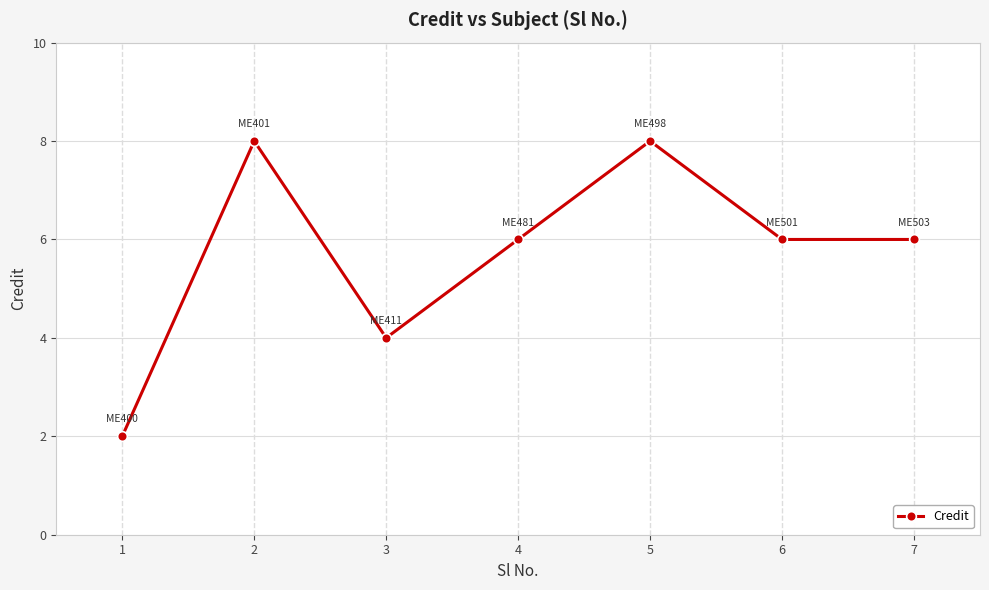

Which has a higher value, 1 or 3?

3